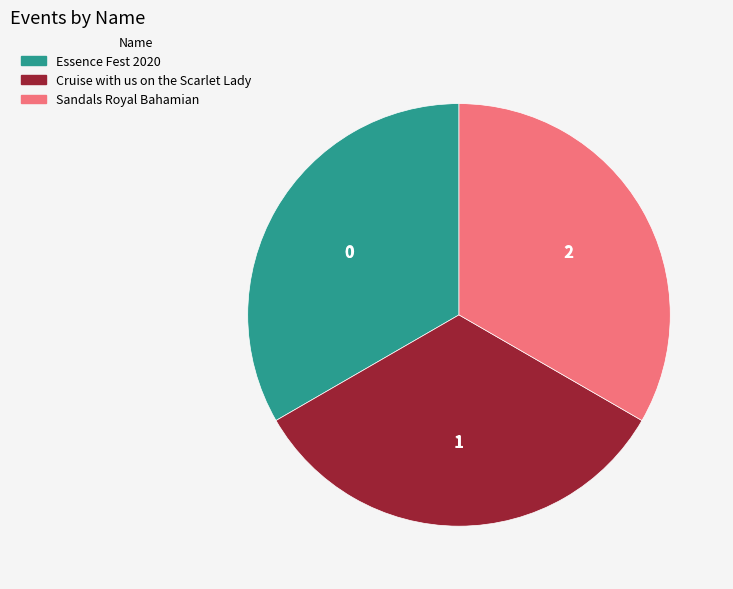

Approximately how many times larger is the value at Sandals Royal Bahamian compared to Cruise with us on the Scarlet Lady?

1.0